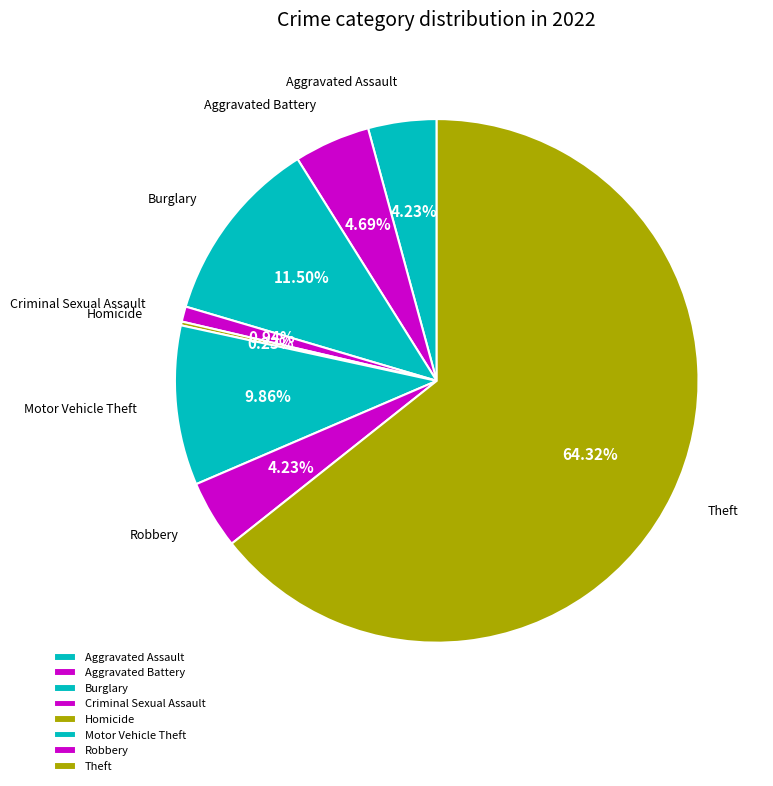

Do Burglary and Theft together represent more than half of the pie?

Yes